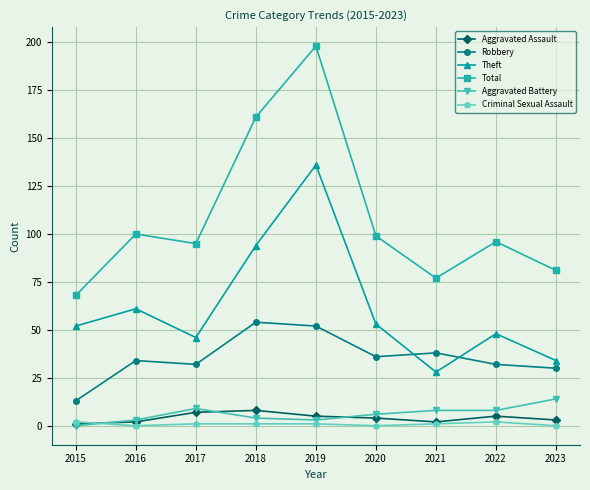

What is the total value across all series at 2020?

198